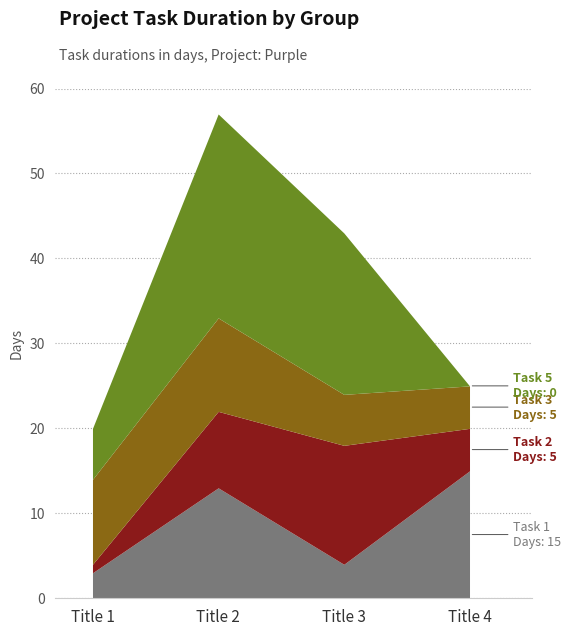

How many intersections are there between Task 1 and Task 2?

2